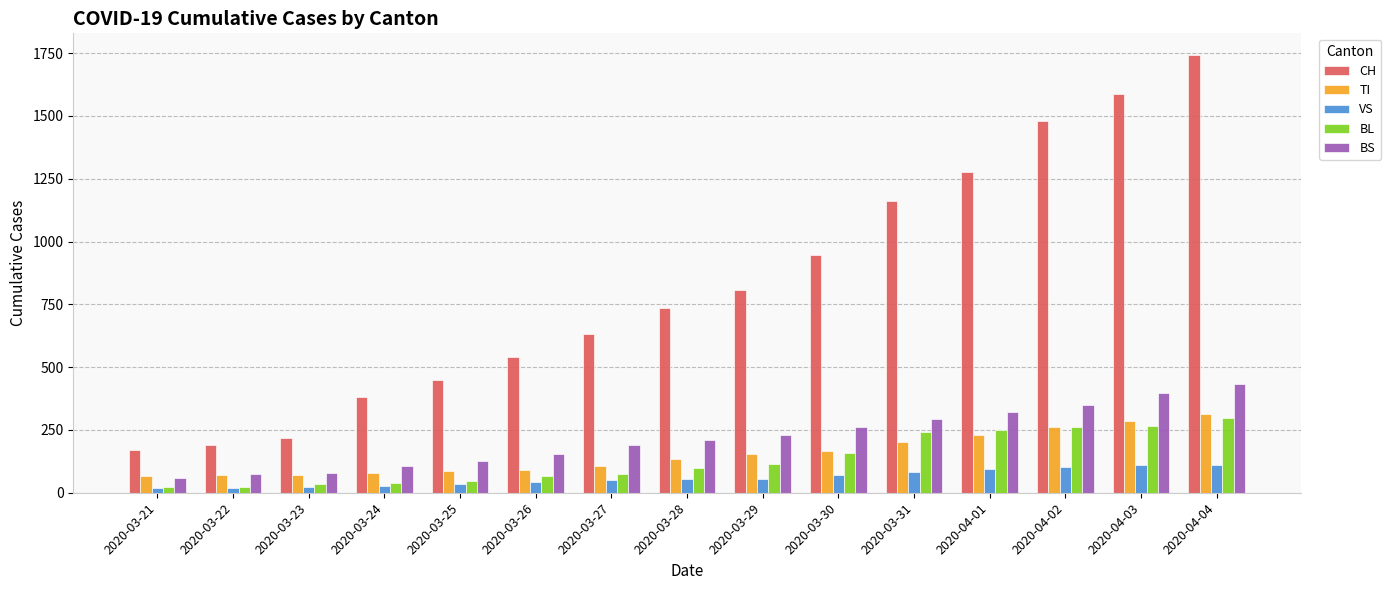

What is the sum of all VS values?

891